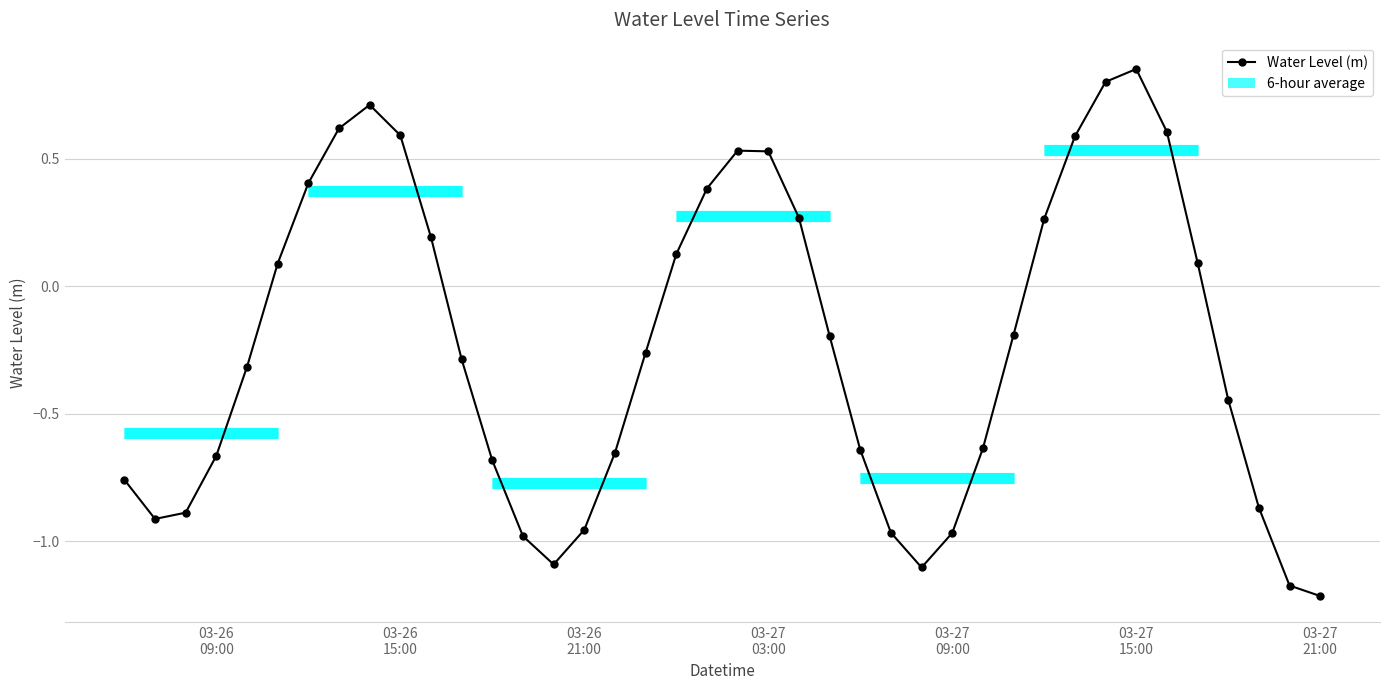

True or false: there are more than 1 points higher than both neighbors.

True